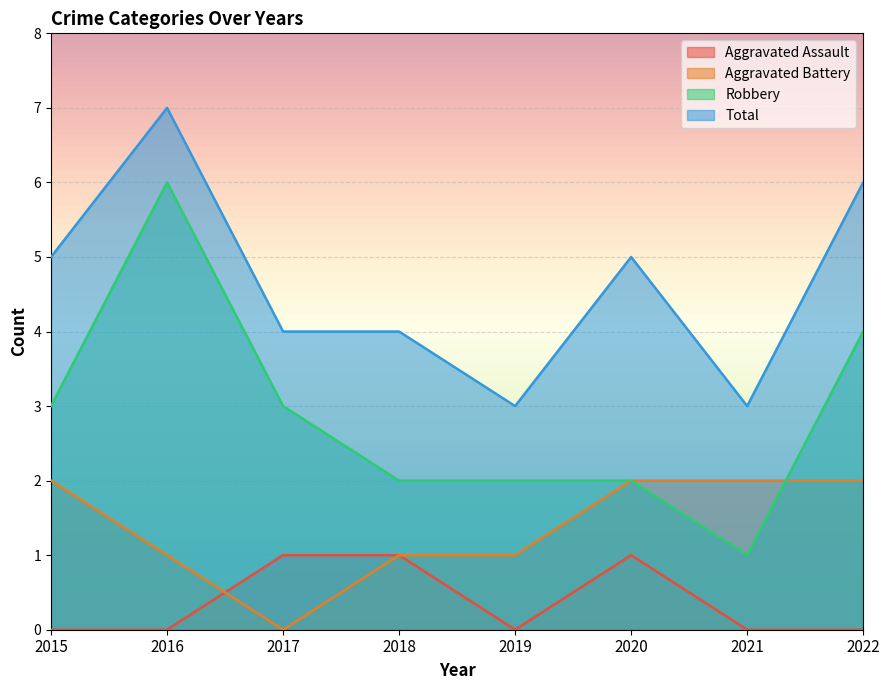

Rank the series by their maximum value, from highest to lowest.

Total, Robbery, Aggravated Battery, Aggravated Assault